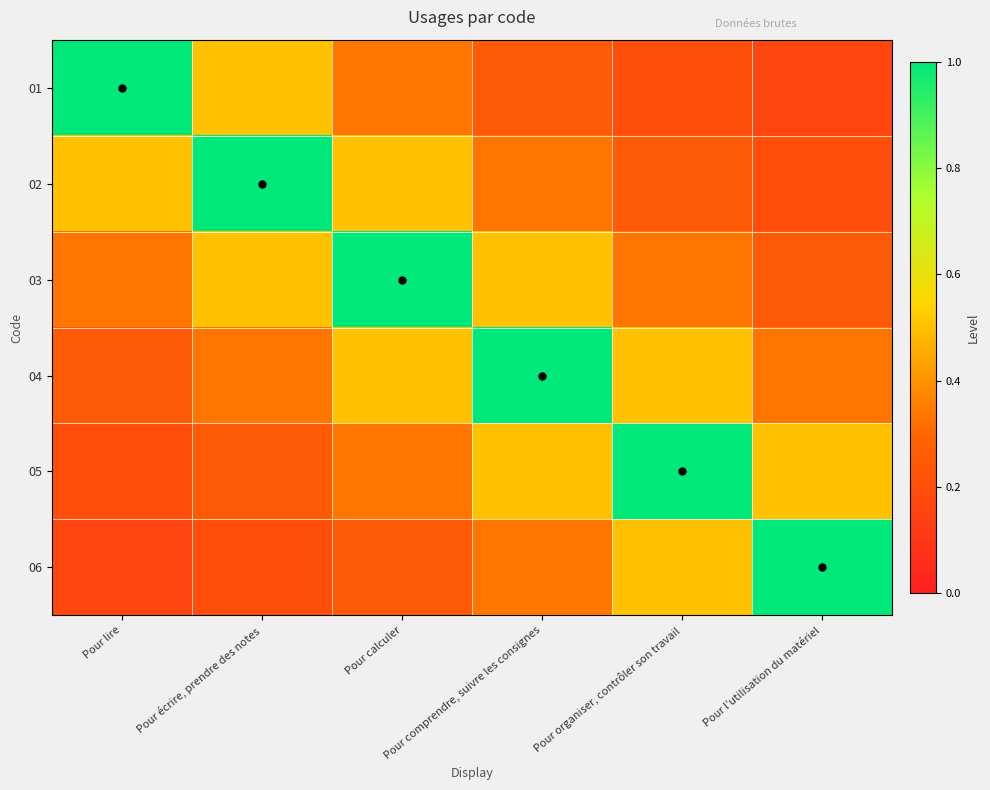

How many categories are shown in the chart?

6